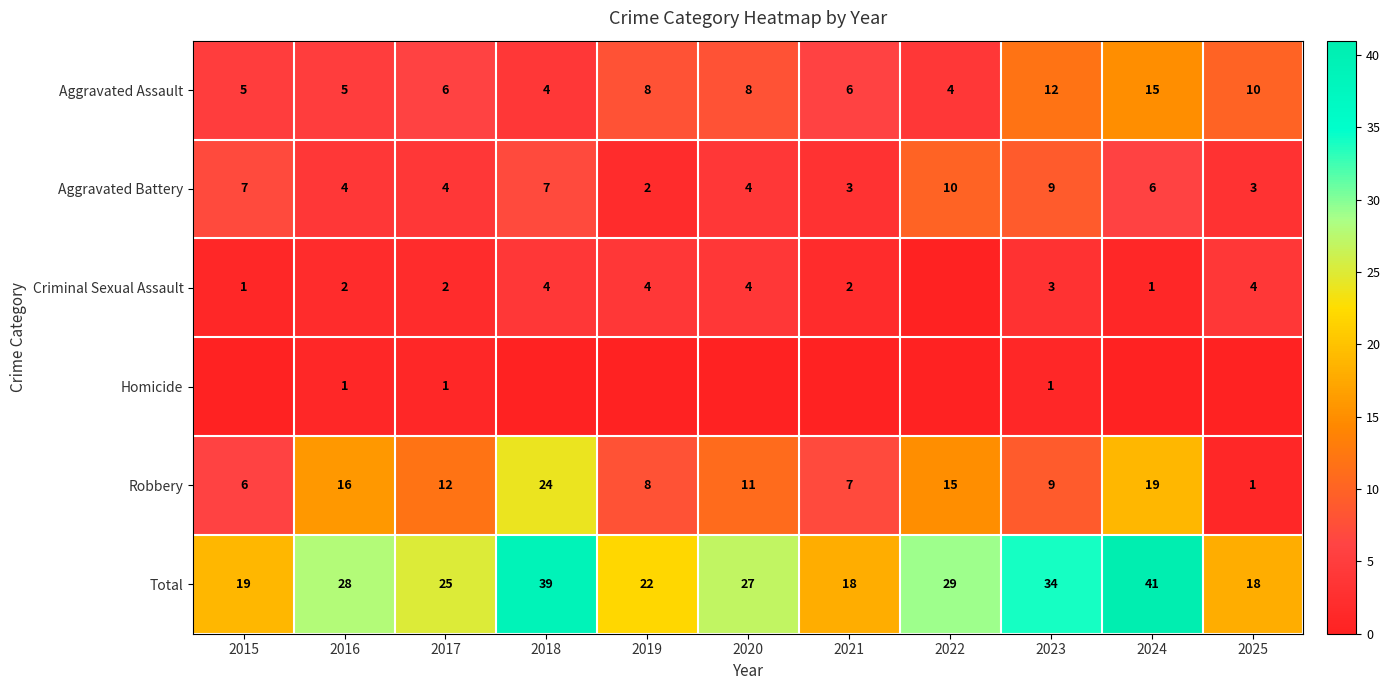

Where does the Robbery series first go above 11?

2016